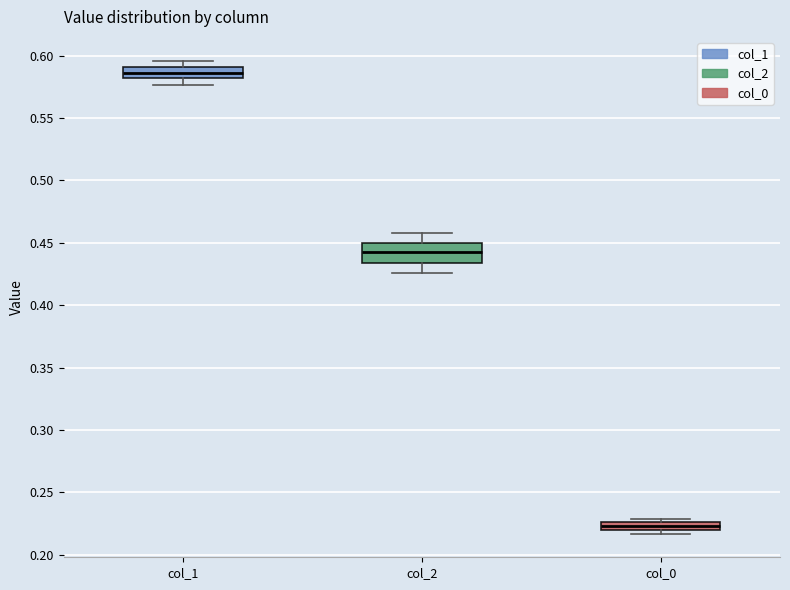

Where is the lower edge of the box for col_0 on the y-axis? The values are not printed on the chart, so give them approximately, as read against the axis.

0.220